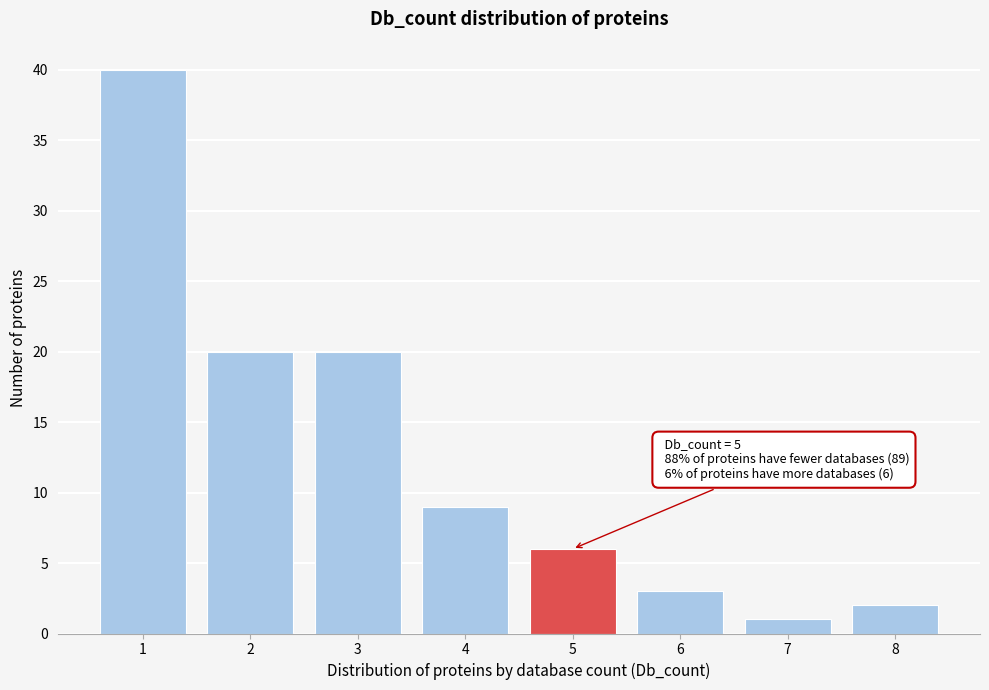

Reading right to left, extract all data points from this chart.

8=2	7=1	6=3	5=6	4=9	3=20	2=20	1=40